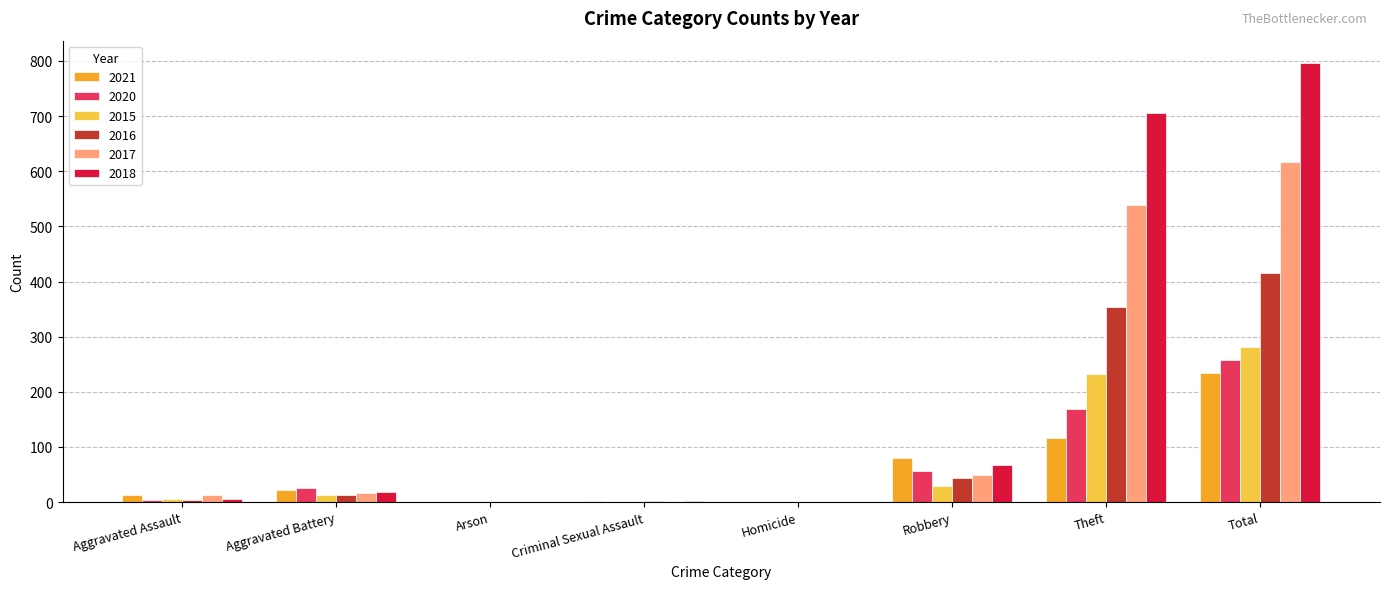

What is the sum of all 2016 values?

832